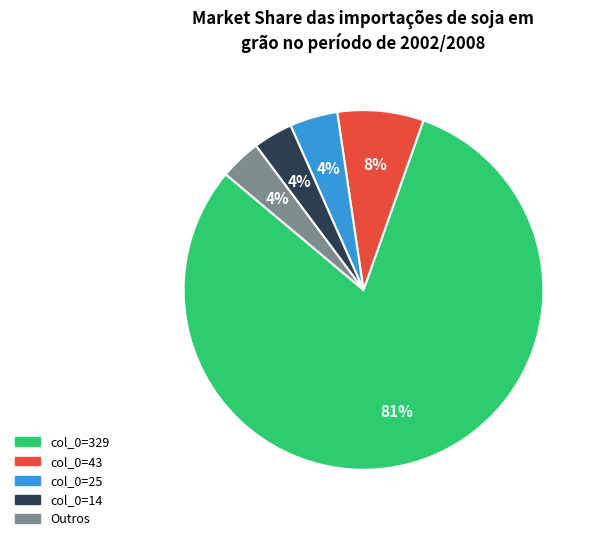

Does any single category account for the majority?

Yes